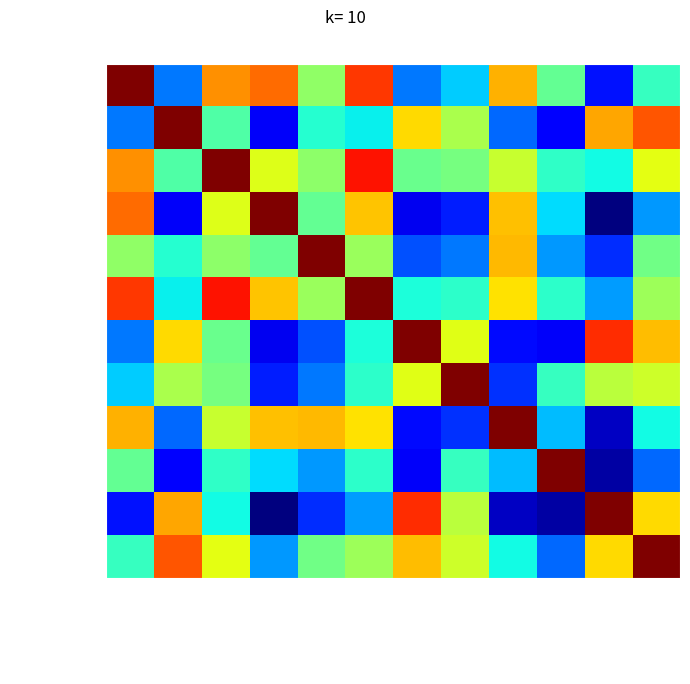

What is the spread (max minus min) of values at Calvert-Lewin?

0.8